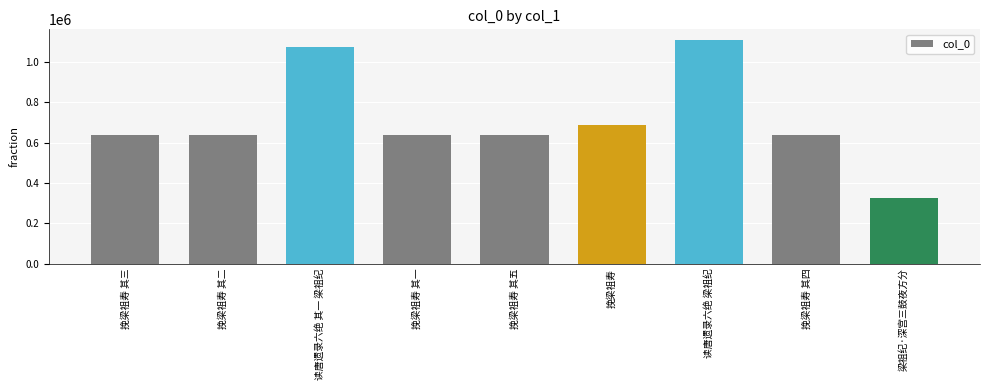

What is the average value?

708389